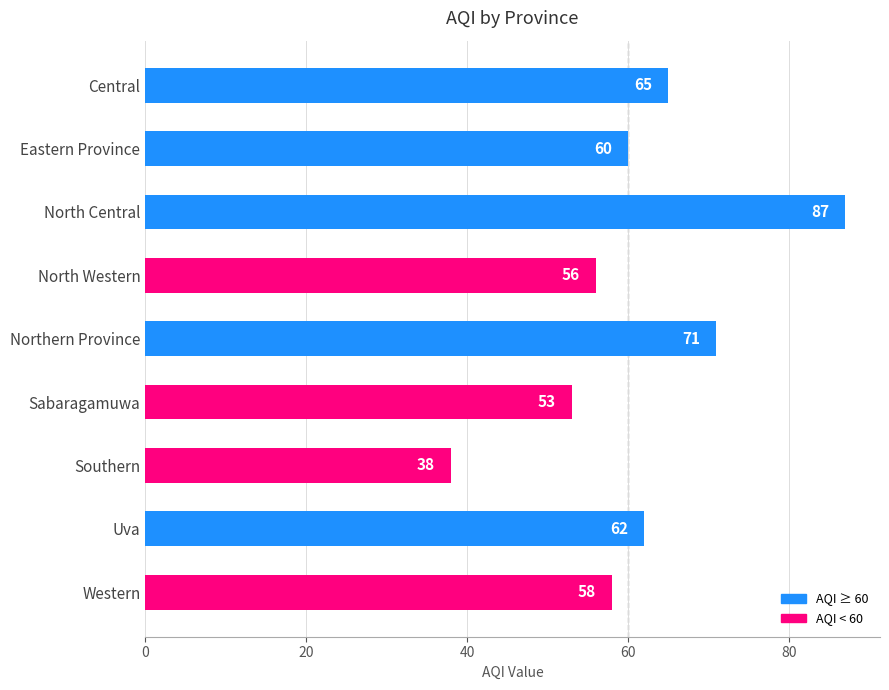

The value at Western is 58. True or false?

True